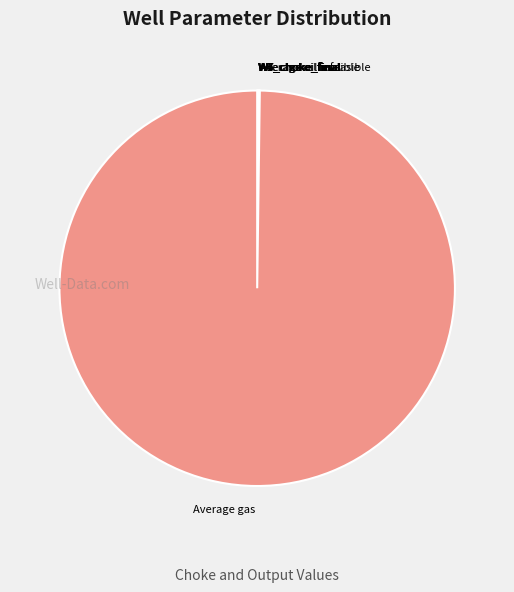

Which slice is the largest?

Average gas